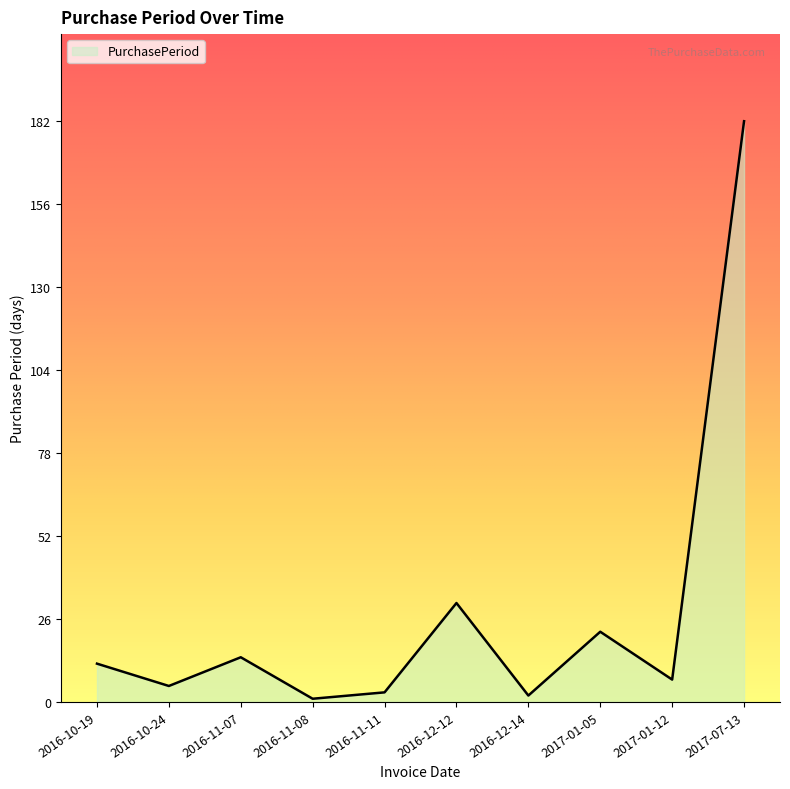

Where is the data nearest to the value 91?

2016-12-12